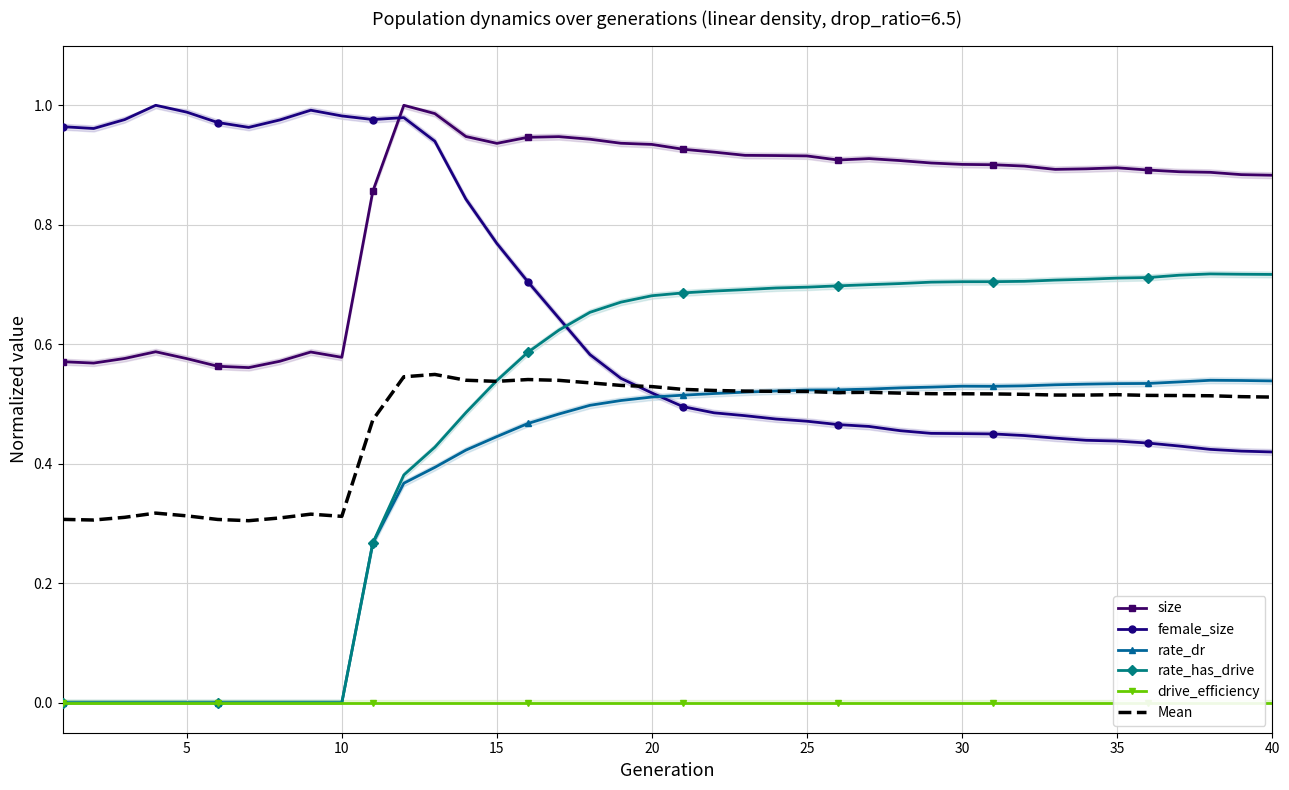

What is the average value of the rate_has_drive series?

0.5